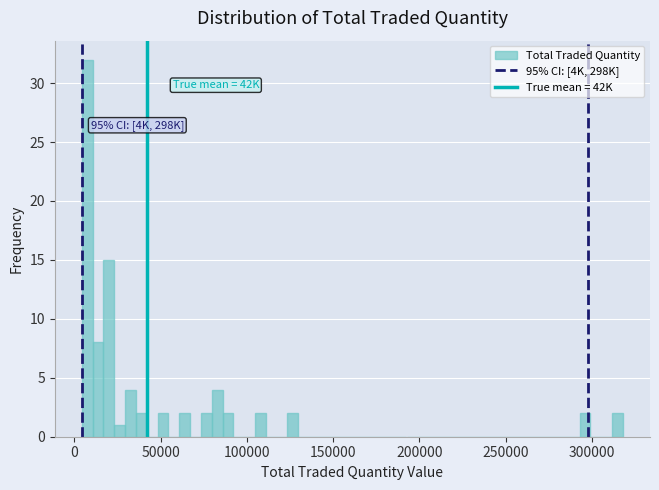

Around what value on the x-axis is the tallest bar? Give the approximate position of its centre, as read against the axis.

10000